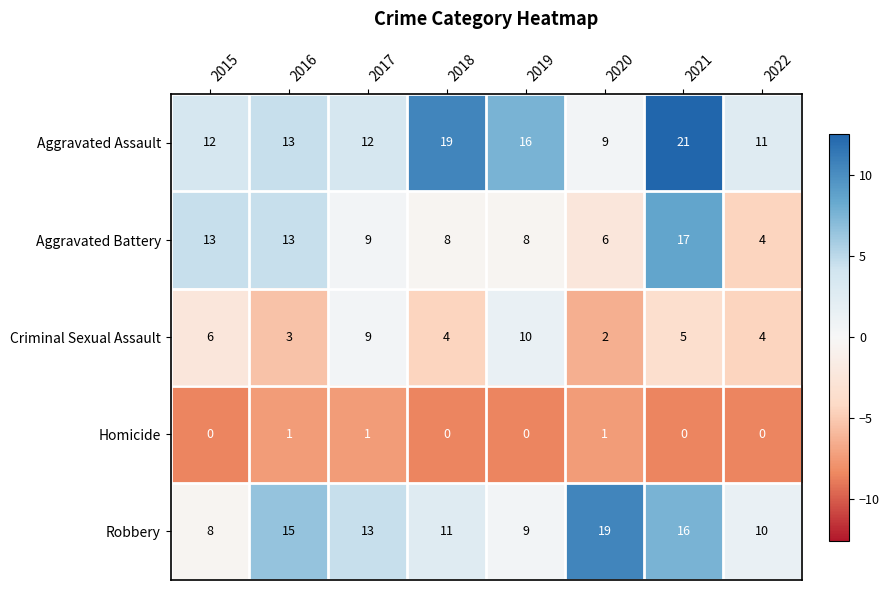

At which label is Criminal Sexual Assault closest to 6?

2015